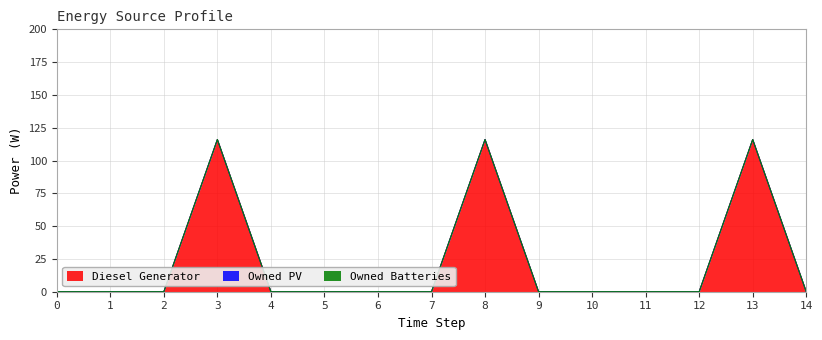

Which series has the largest total across all categories?

Diesel Generator